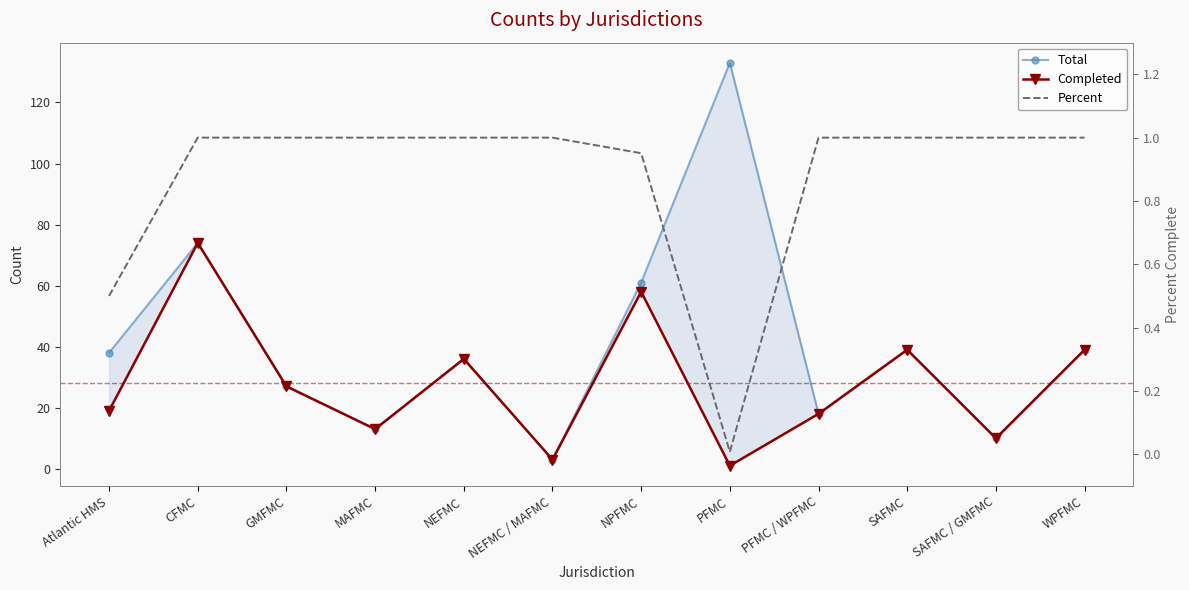

What is the difference between the second highest and second lowest values in the Percent series?

0.5